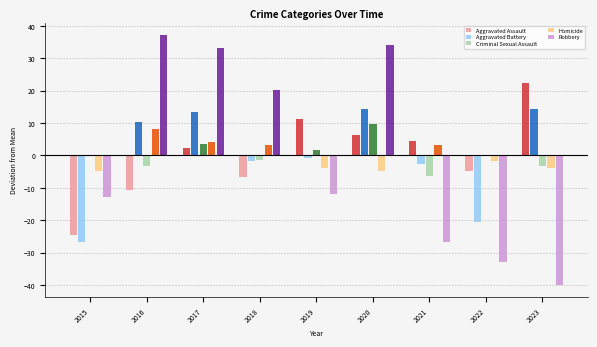

What is the difference between the highest and lowest values at 2017?

30.8